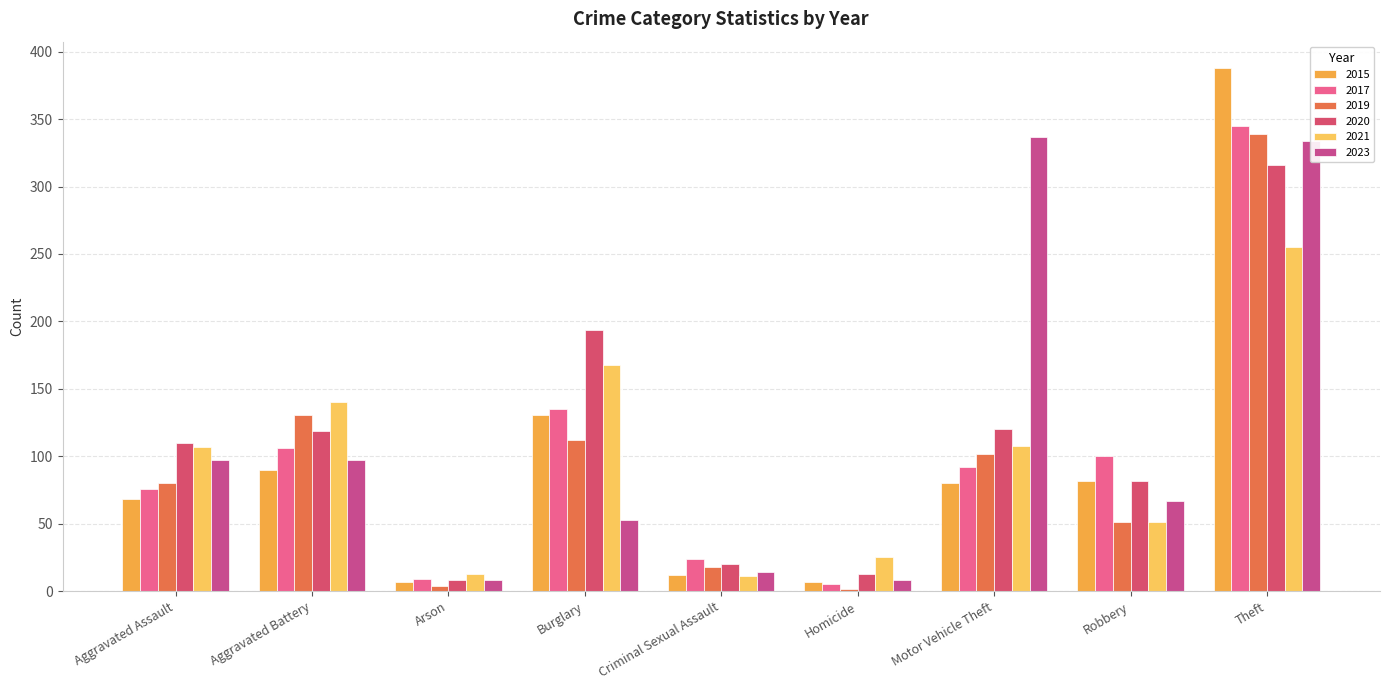

What position from the left is Robbery?

8